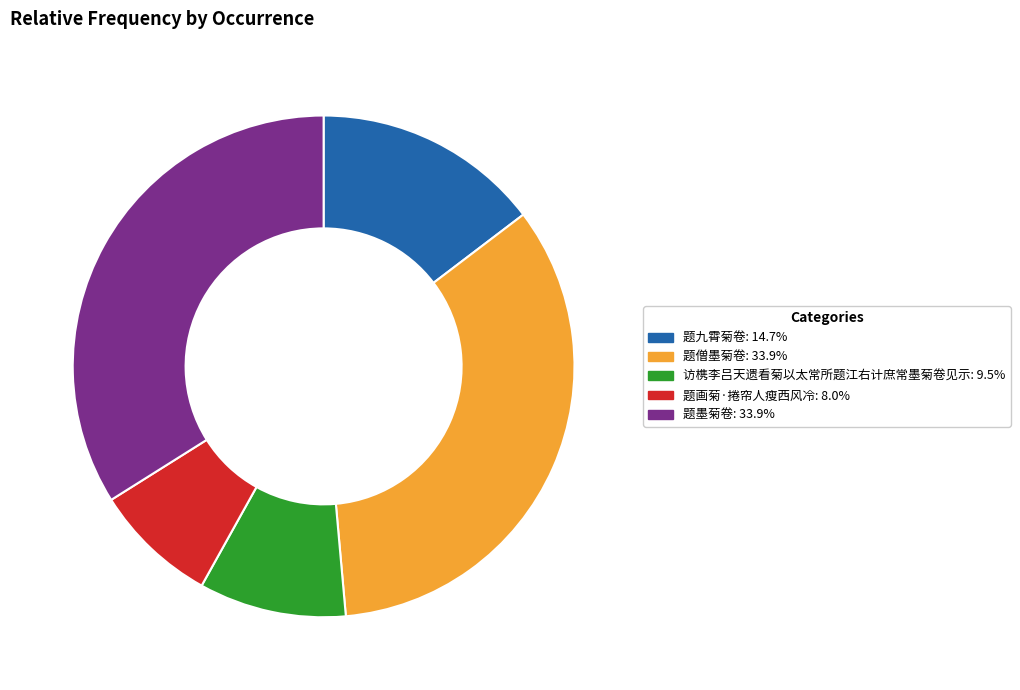

What is the ratio of the value at 题僧墨菊卷 to the value at 访槜李吕天遗看菊以太常所题江右计庶常墨菊卷见示?

3.6